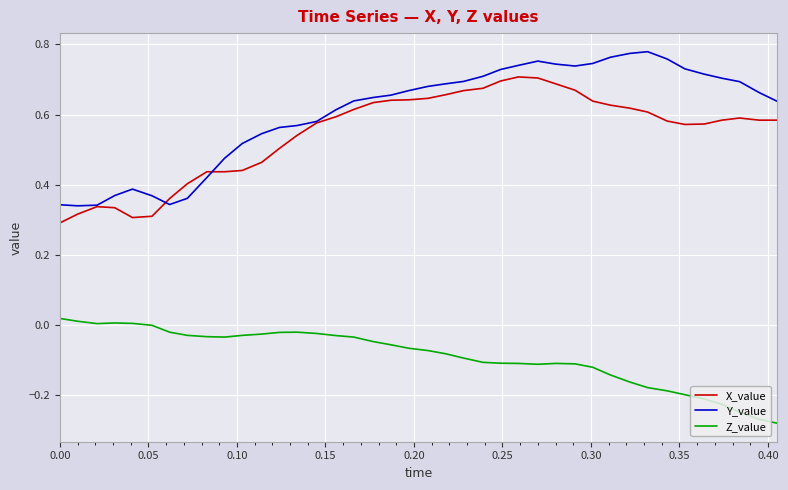

List the series in order of their peak value, highest first.

Y_value, X_value, Z_value